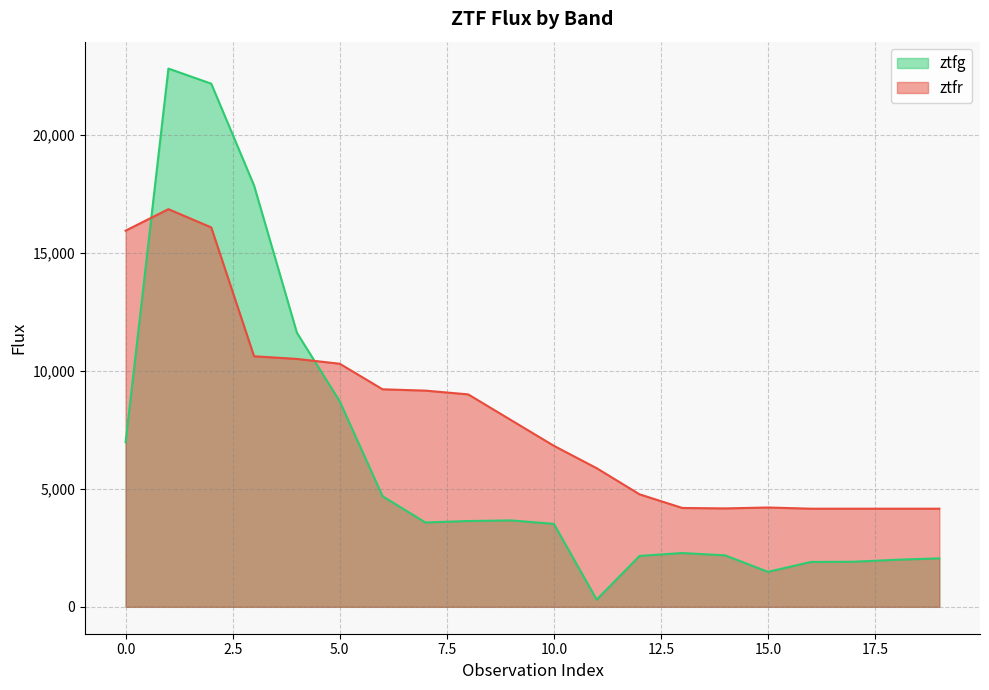

Which category has the highest value in the ztfr series?

1